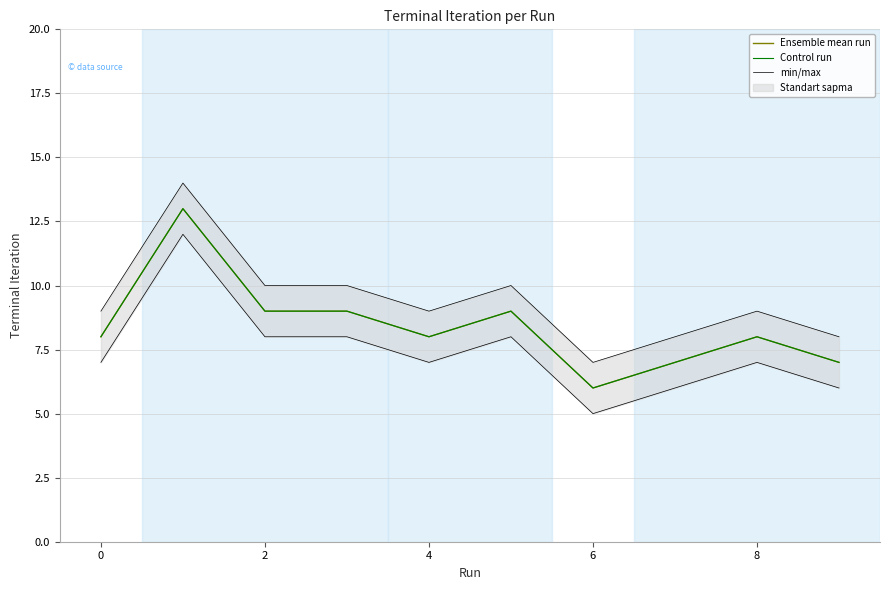

In min/max, how many points are lower than both neighbors (excluding endpoints)?

2